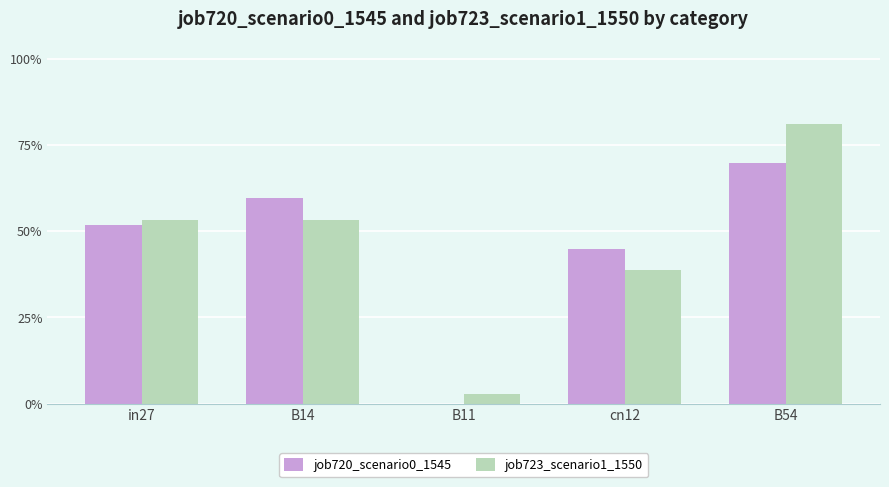

Does the chart contain stacked bars?

No